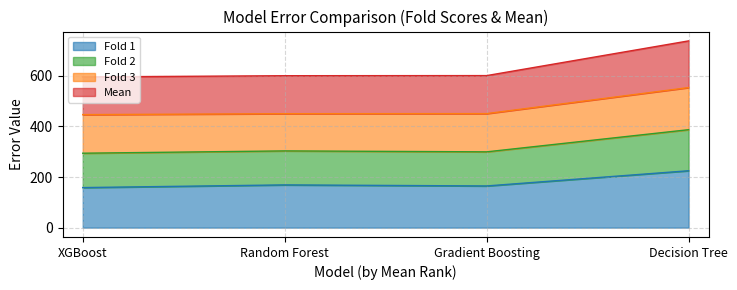

Between Decision Tree and Random Forest, which is larger?

Decision Tree